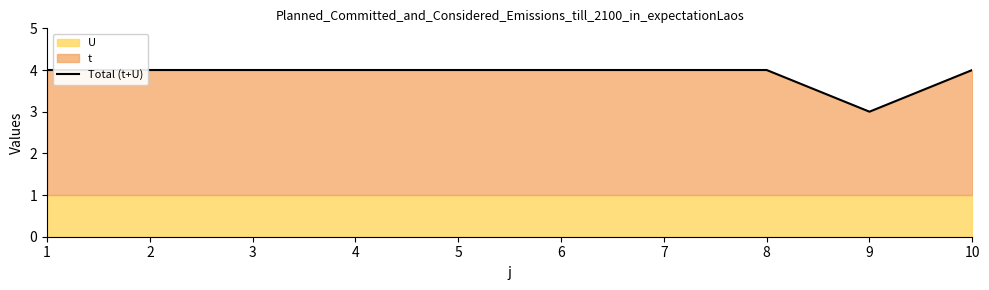

True or false: the data has more than 0 interior local peaks.

False